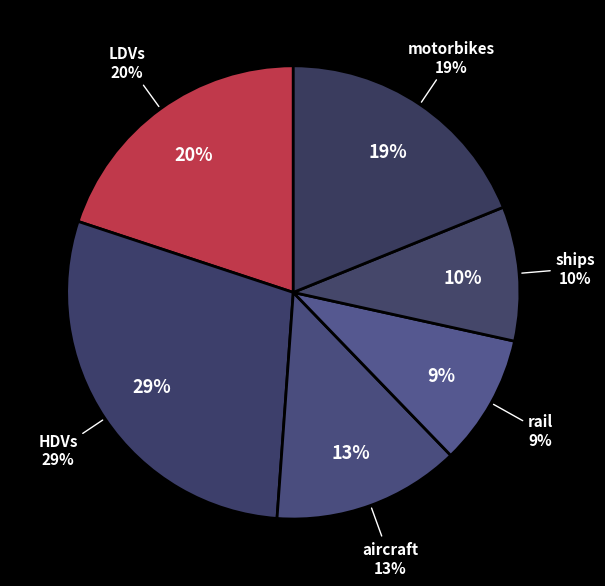

Does ships represent more than half of the total?

No